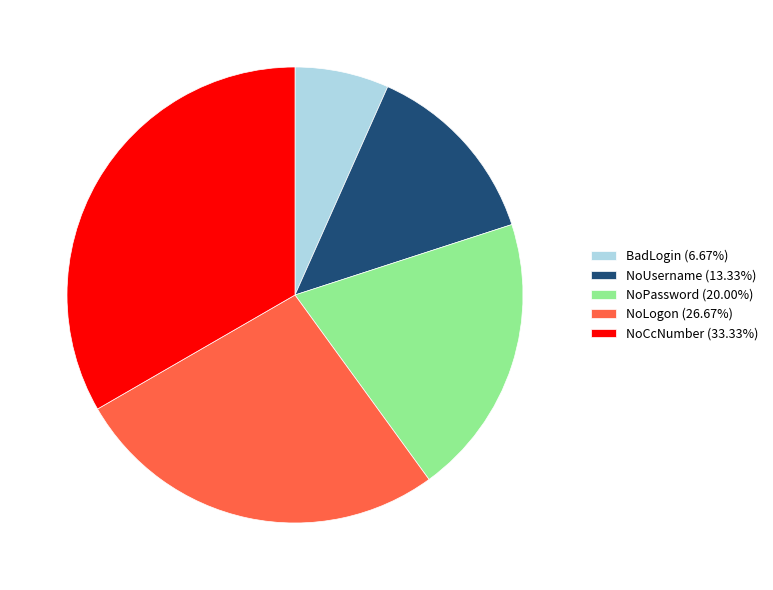

The NoCcNumber slice represents 33% of the pie. True or false?

True